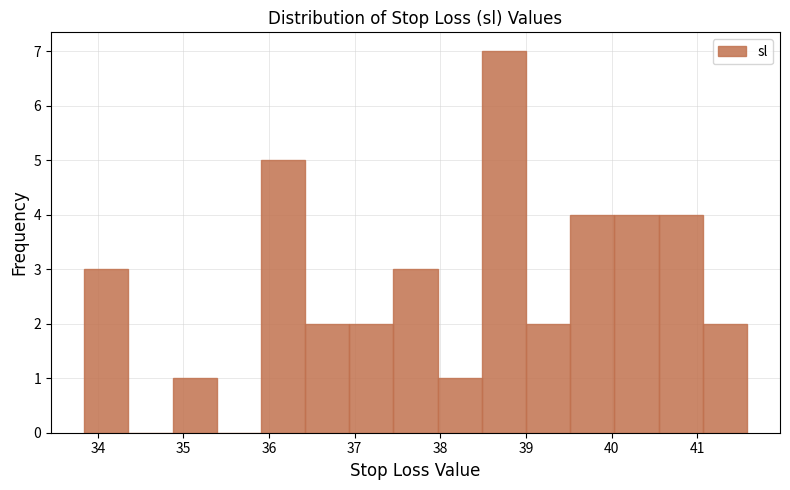

What is the height of the bar covering 38.0 to 38.5 on the x-axis? Neither the bar edges nor the heights are printed on the chart, so give them approximately, as read against the axes.

1